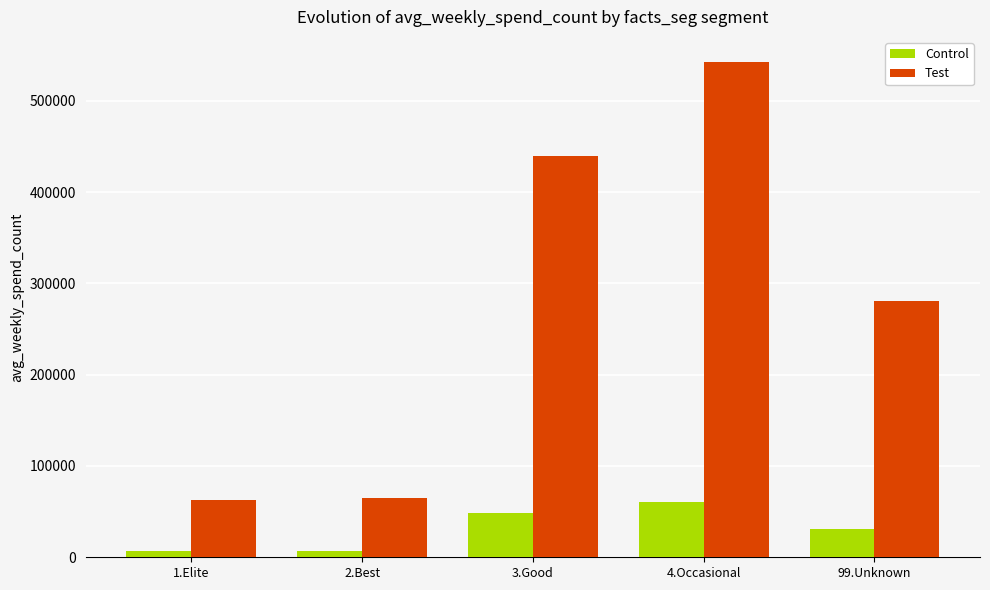

How many groups of bars are there?

5